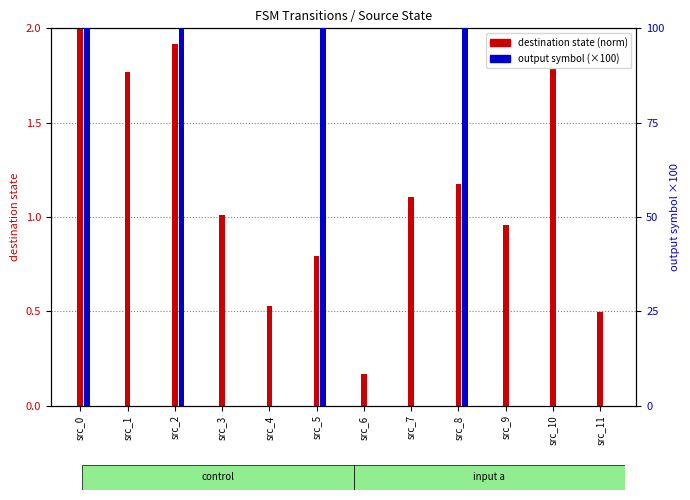

What value does the destination state (norm) series have at src_2?

1.9